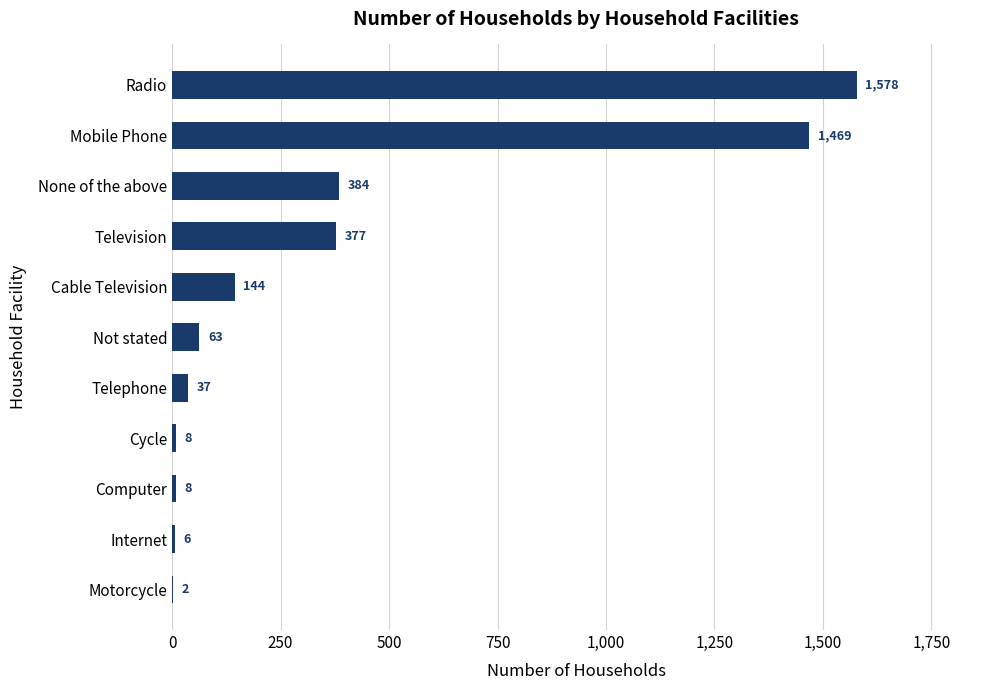

Reading bottom to top, what are all the values shown in this chart?

Motorcycle=2	Internet=6	Computer=8	Cycle=8	Telephone=37	Not stated=63	Cable Television=144	Television=377	None of the above=384	Mobile Phone=1469	Radio=1578